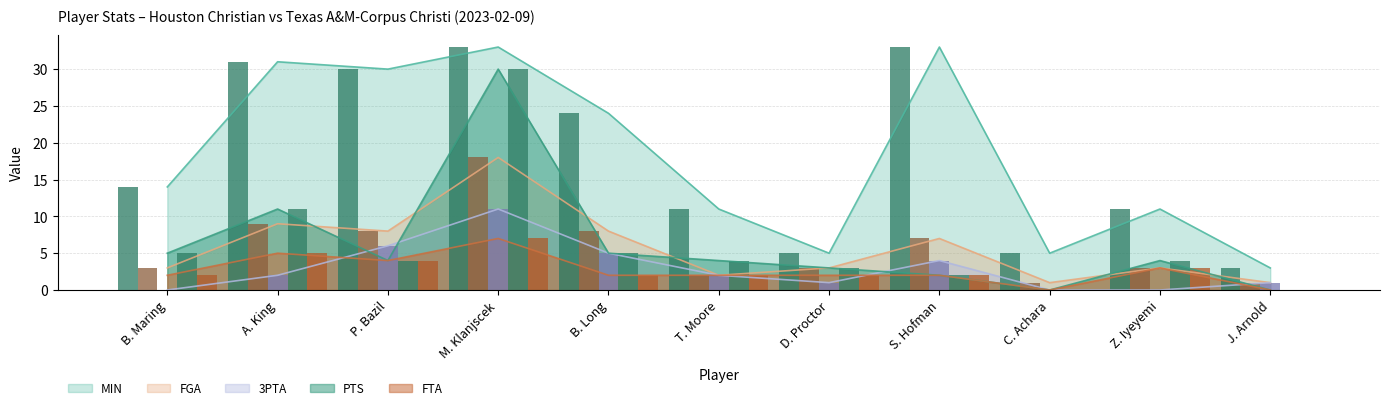

At C. Achara, list the series in order from largest to smallest.

MIN (bar), FGA (bar), 3PTA (bar), PTS (bar), FTA (bar)